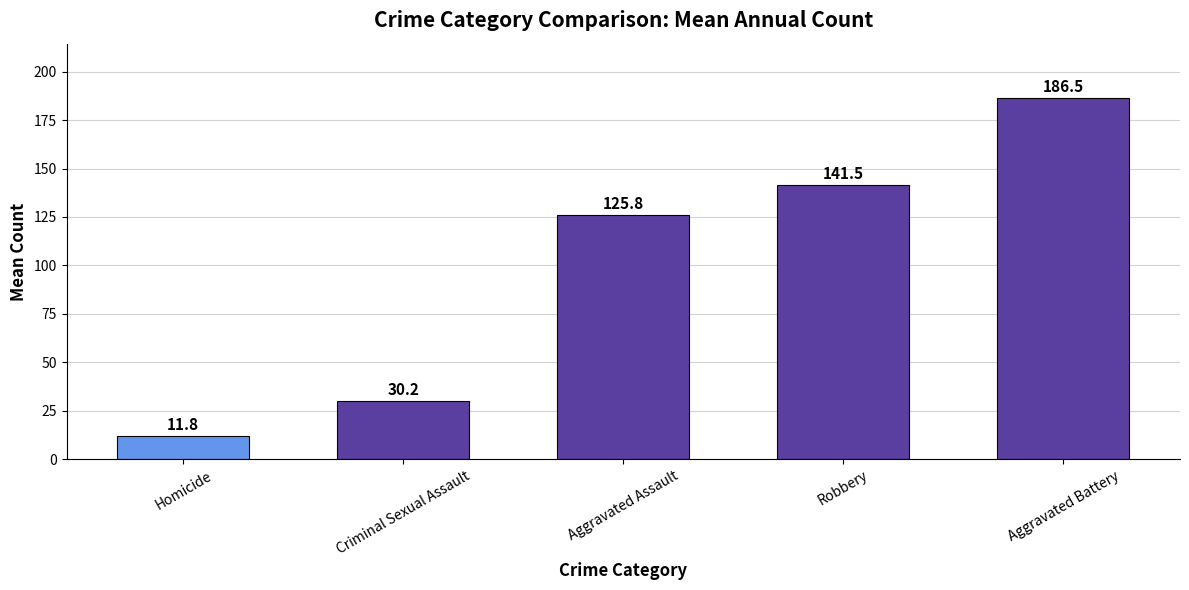

List the labels in order of value, largest first.

Aggravated Battery, Robbery, Aggravated Assault, Criminal Sexual Assault, Homicide